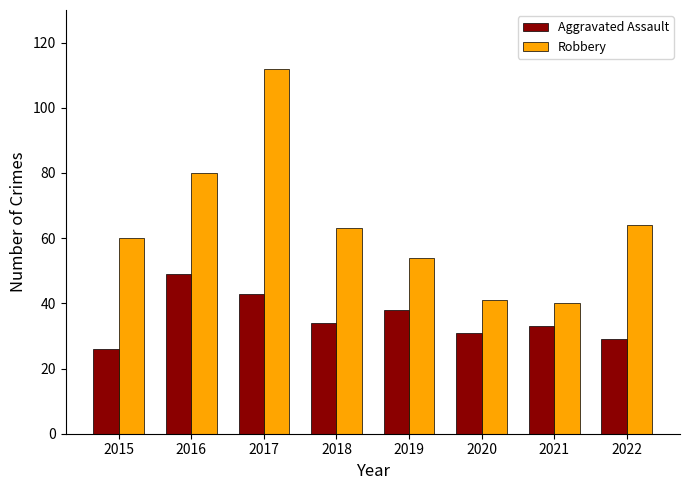

Is the value of Robbery at 2017 greater than the value of Aggravated Assault at 2019?

Yes